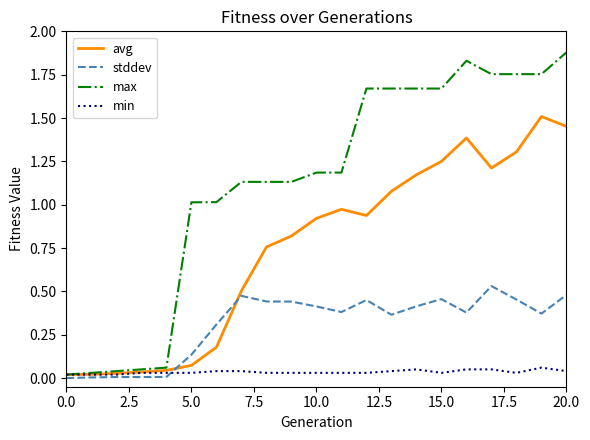

List the series in order of their peak value, lowest first.

min, stddev, avg, max